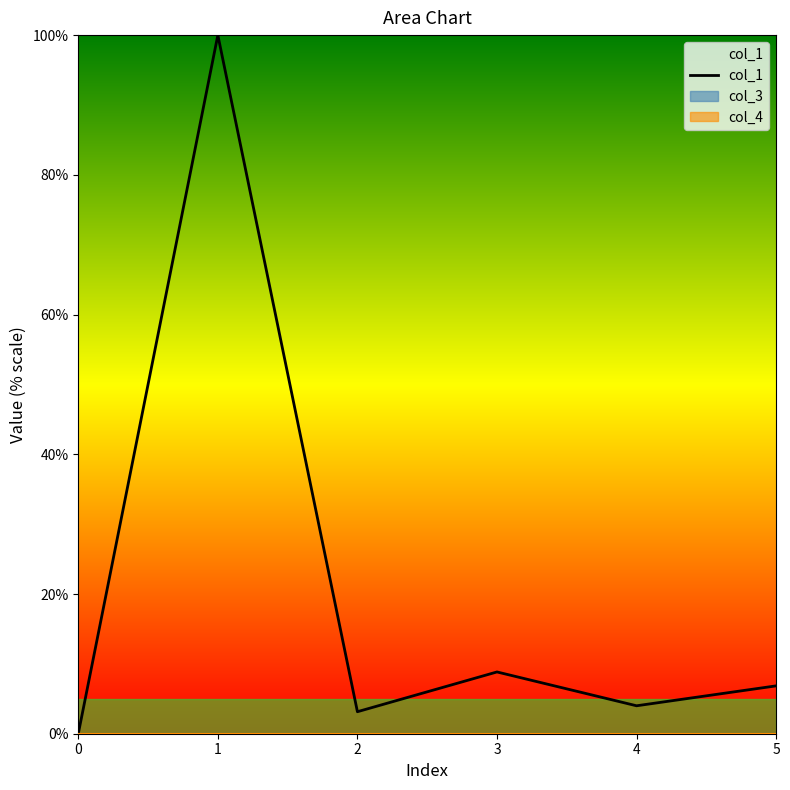

What is the value of the 6th point from the left?

6.9